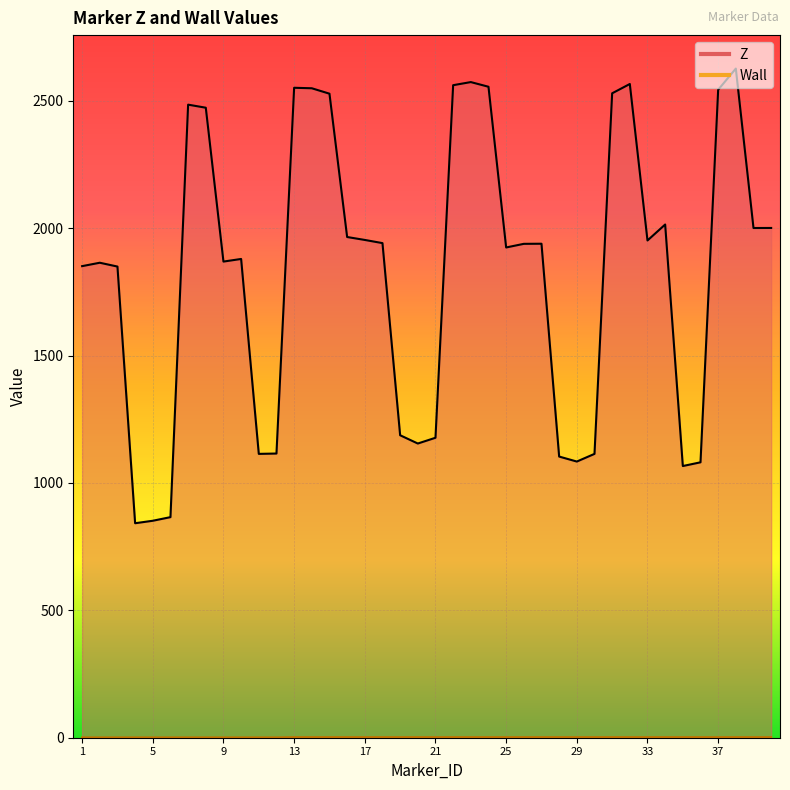

Which has a higher value, 20 or 5?

20